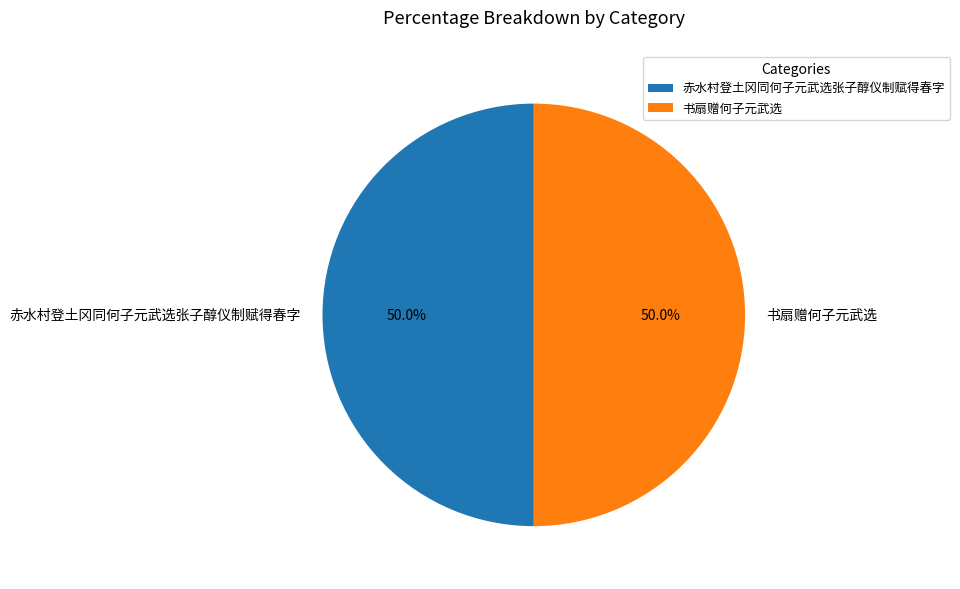

Is the sum of 书扇赠何子元武选 and 赤水村登土冈同何子元武选张子醇仪制赋得春字 greater than half?

Yes